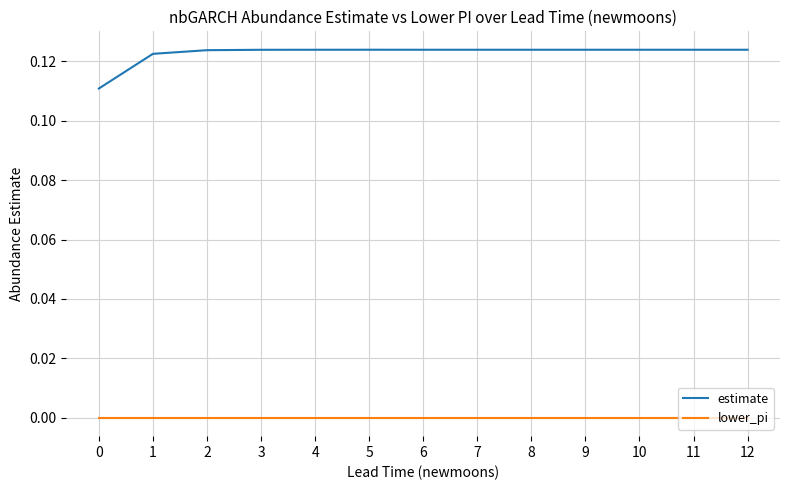

Rank the series by their maximum value, from highest to lowest.

estimate, lower_pi